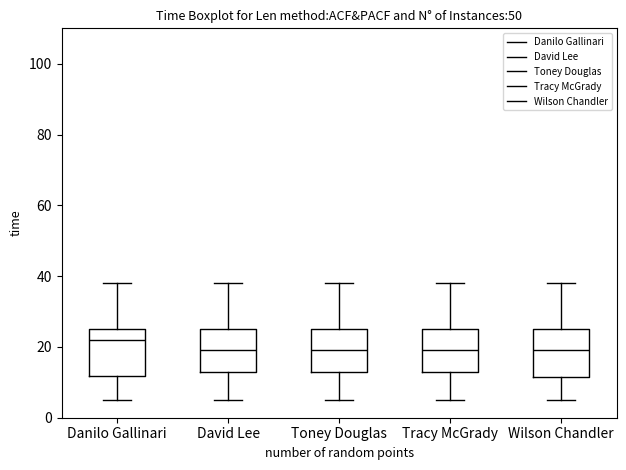

Reading left to right, read every box against the y-axis: the position of its median line, the range the box covers, and the ends of its whiskers. The values are not printed on the chart, so give them approximately, as read against the axis.

Danilo Gallinari: median 22, box 12 to 26, whiskers 6 to 38
David Lee: median 20, box 14 to 26, whiskers 6 to 38
Toney Douglas: median 20, box 14 to 26, whiskers 6 to 38
Tracy McGrady: median 20, box 14 to 26, whiskers 6 to 38
Wilson Chandler: median 20, box 12 to 26, whiskers 6 to 38